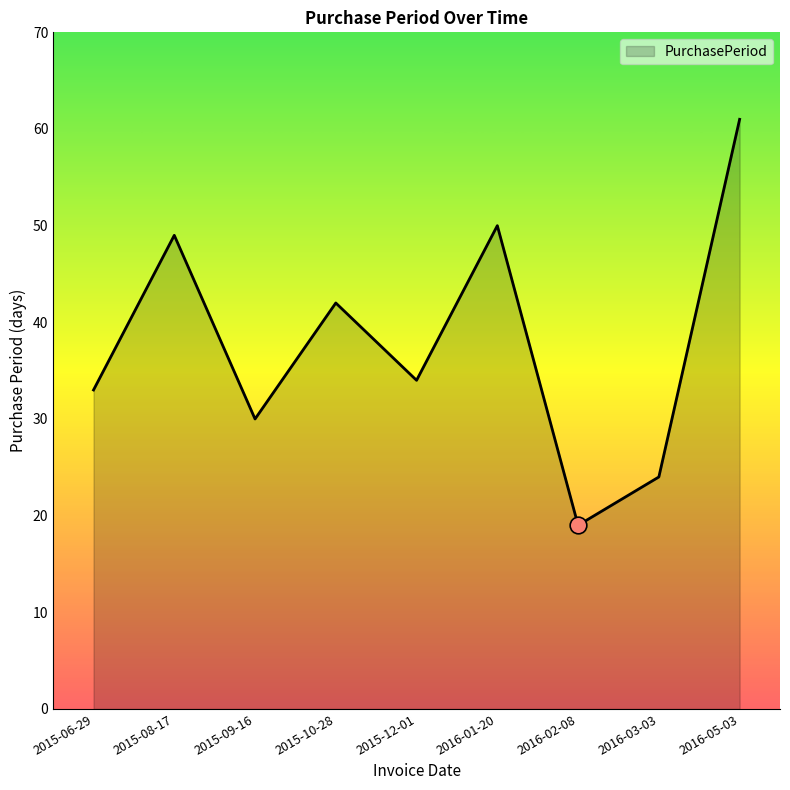

Where is the data nearest to the value 40?

2015-10-28